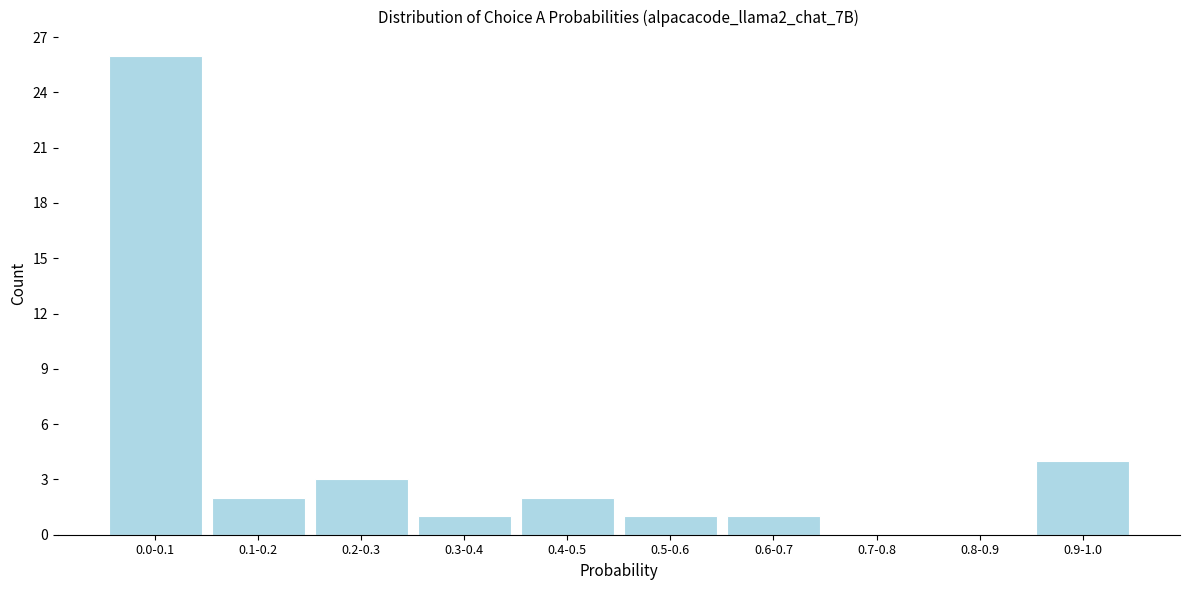

Reading right to left, list all the values displayed in this chart.

0.9-1.0=4	0.8-0.9=0	0.7-0.8=0	0.6-0.7=1	0.5-0.6=1	0.4-0.5=2	0.3-0.4=1	0.2-0.3=3	0.1-0.2=2	0.0-0.1=26